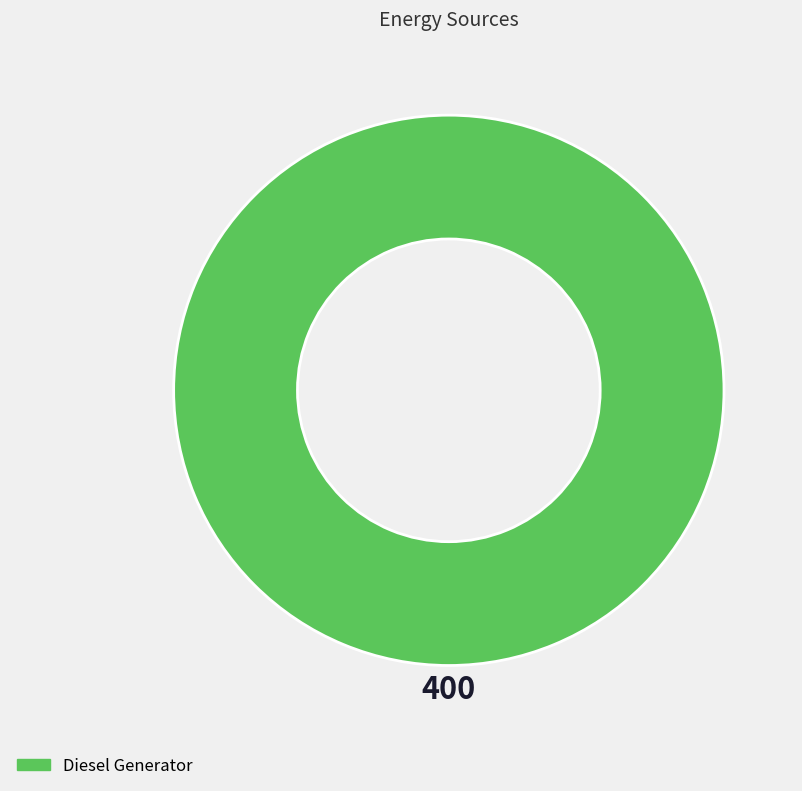

Does any single category account for the majority?

Yes